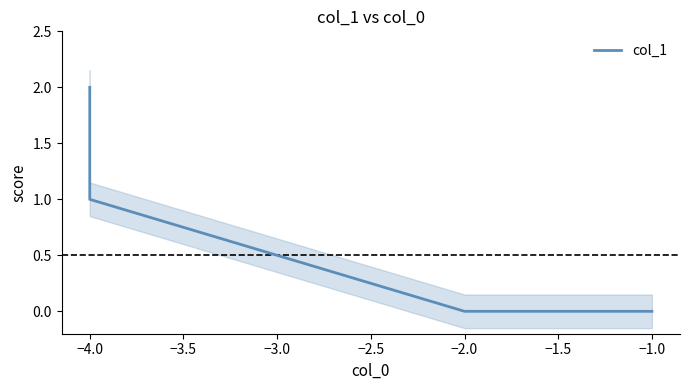

The value at −2.0 is 1. True or false?

False